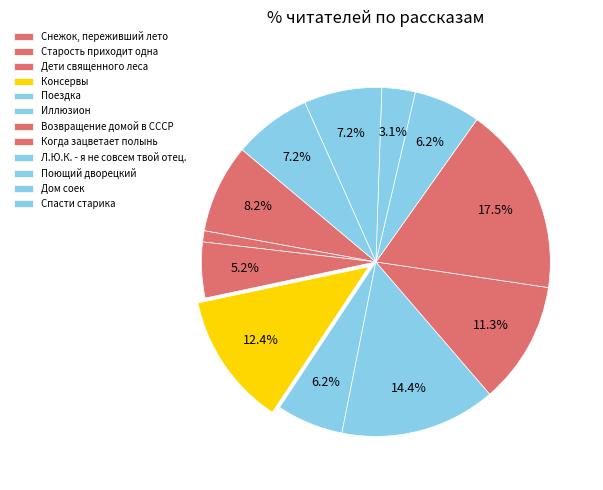

Is it true that Дети священного леса is 5% of the pie?

True